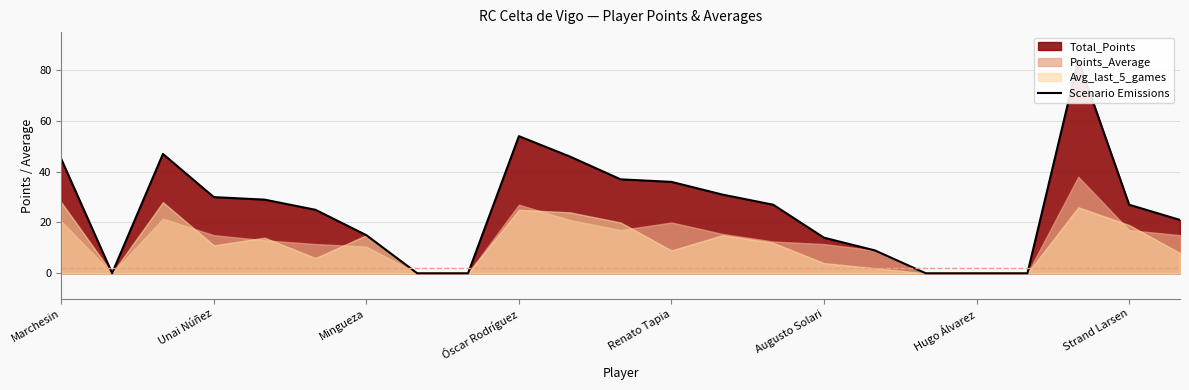

Is it true that the value at 13 is 31?

True